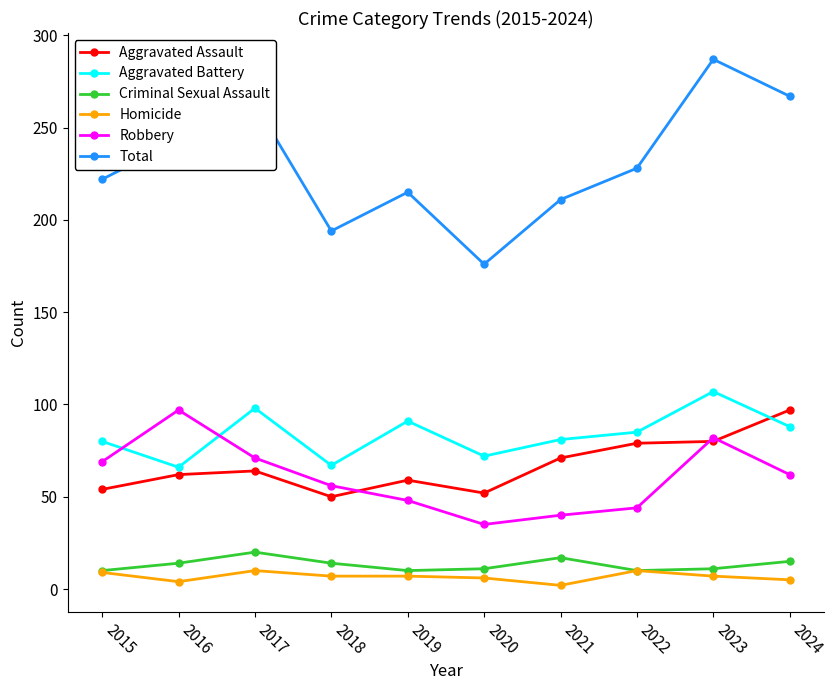

What are all the series names shown in the legend?

Aggravated Assault, Aggravated Battery, Criminal Sexual Assault, Homicide, Robbery, Total